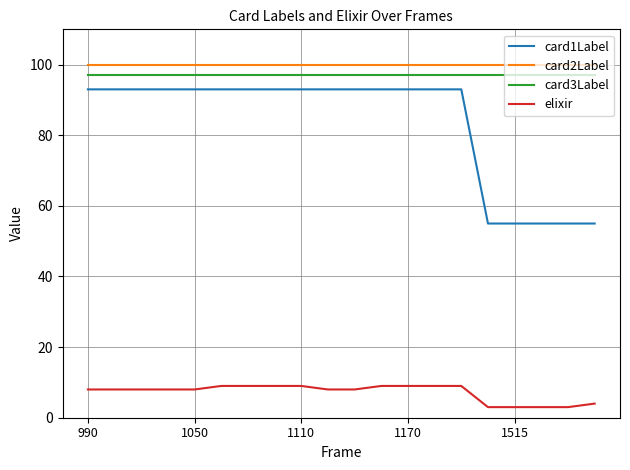

Which series has the largest range (max minus min)?

card1Label